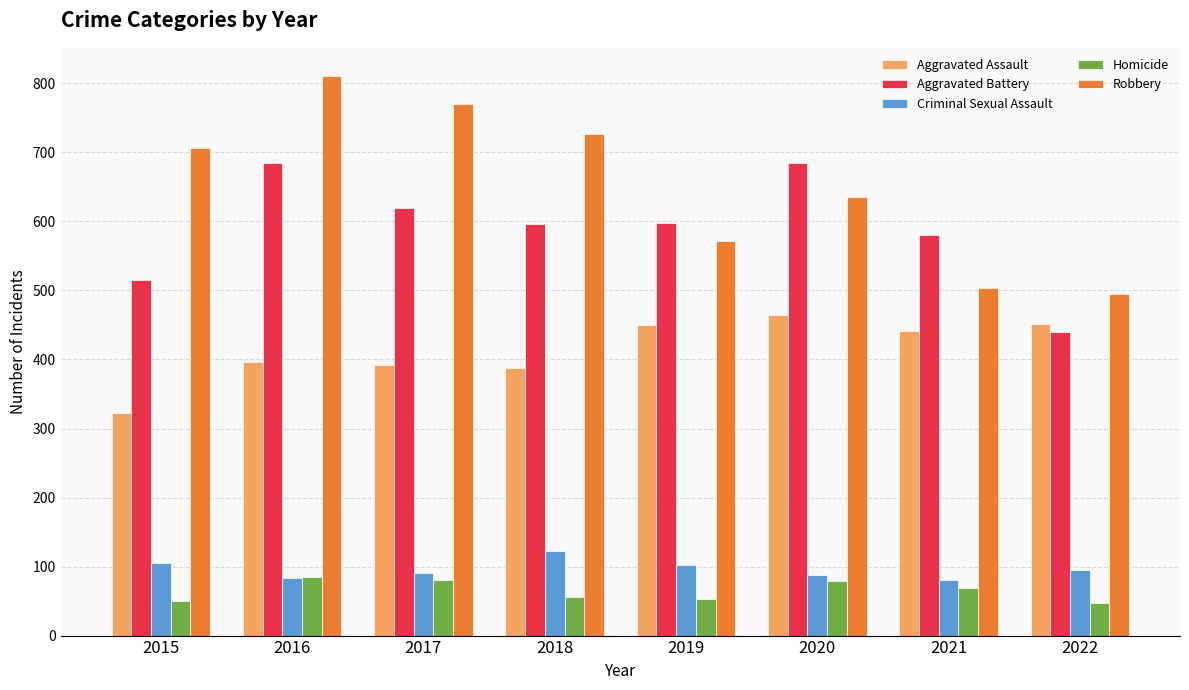

The value of Criminal Sexual Assault at 2018 is 72. True or false?

False